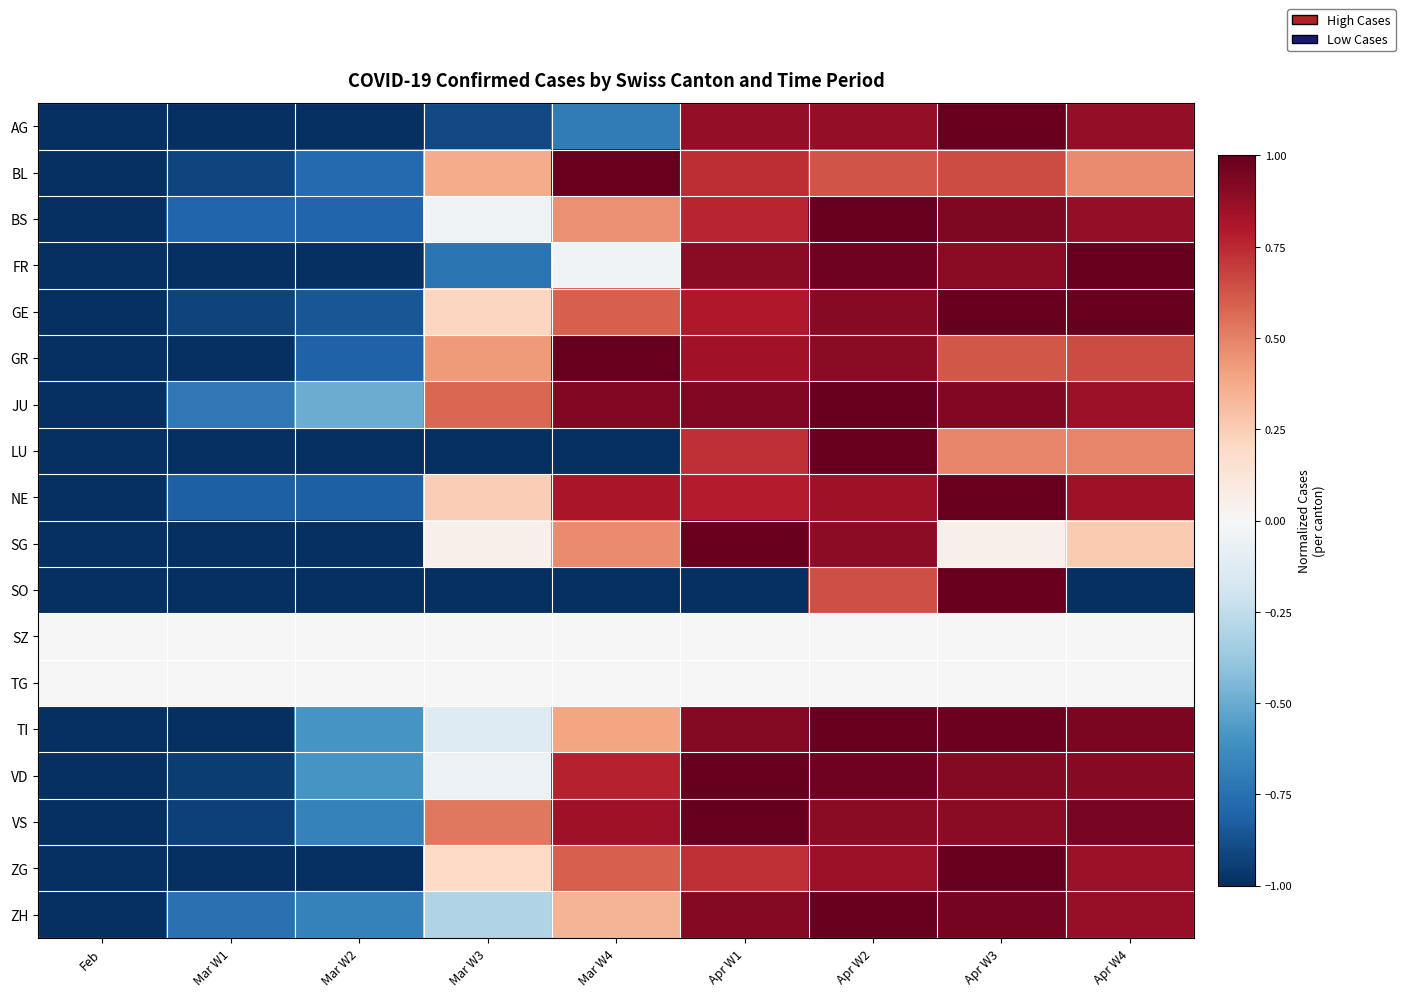

What is the smallest value displayed?

-1.0